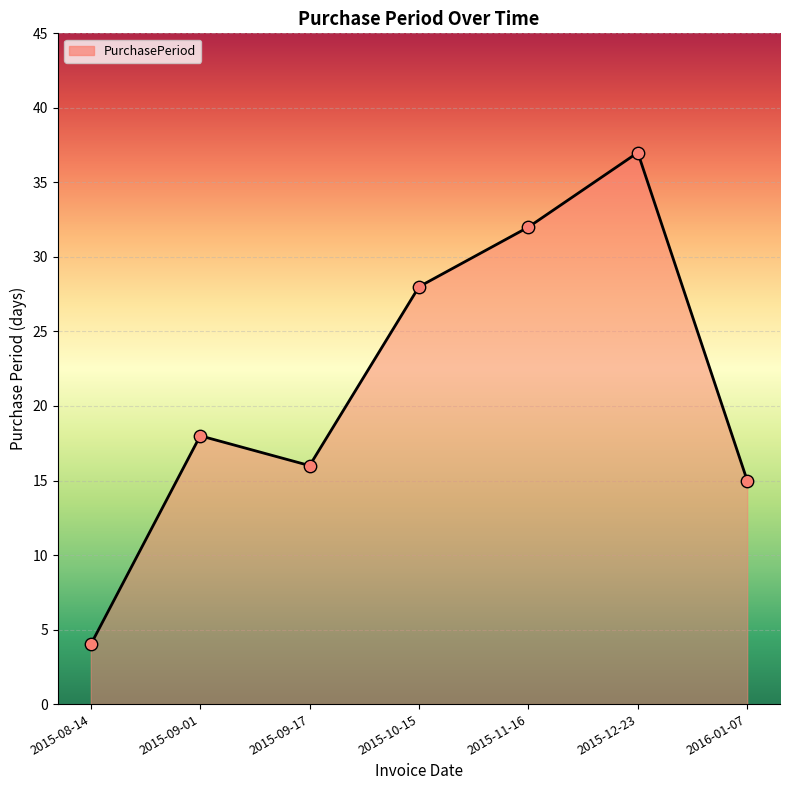

Between 2016-01-07 and 2015-09-17, which is larger?

2015-09-17